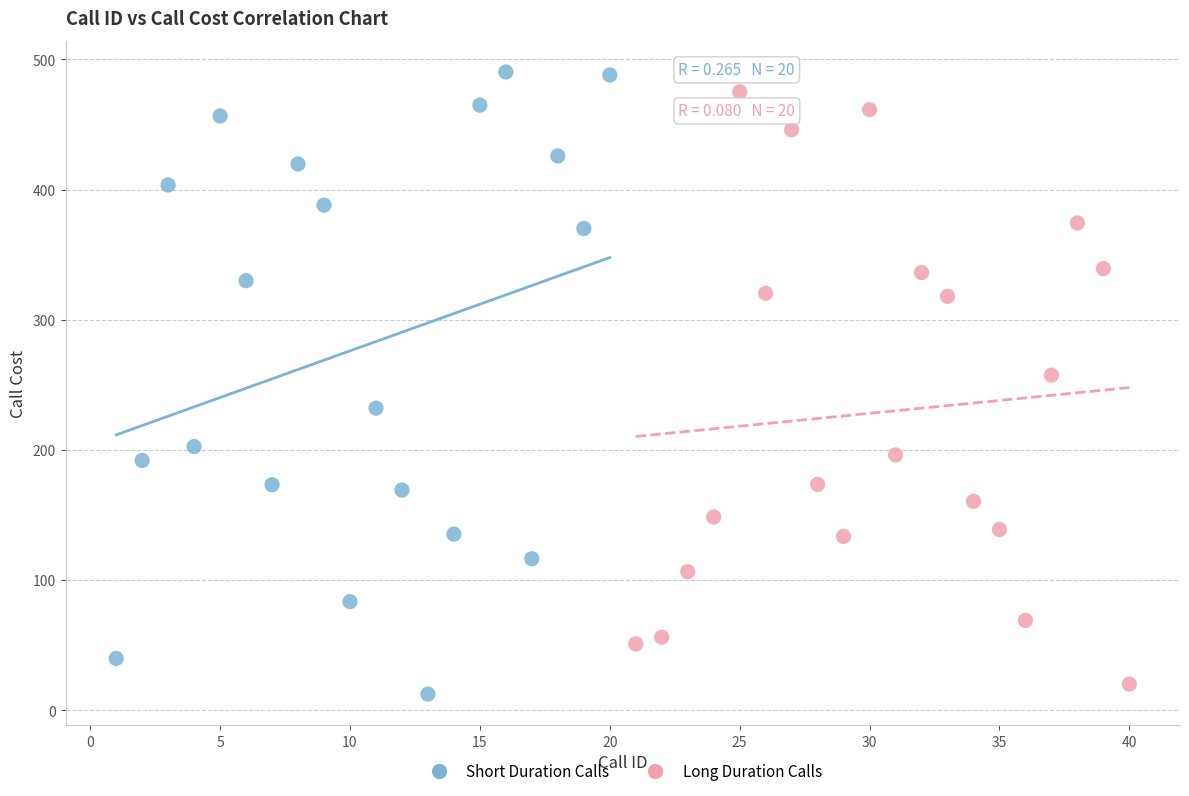

What are all the series names shown in the legend?

Short Duration Calls, Long Duration Calls